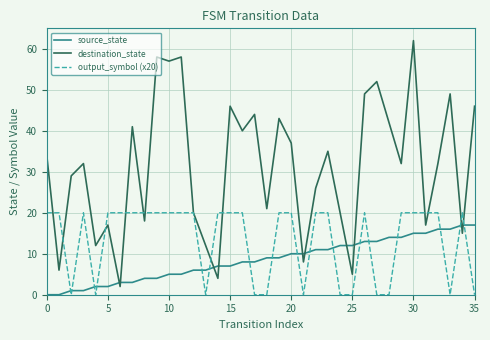

Rank the series by their maximum value, from lowest to highest.

source_state, output_symbol (x20), destination_state